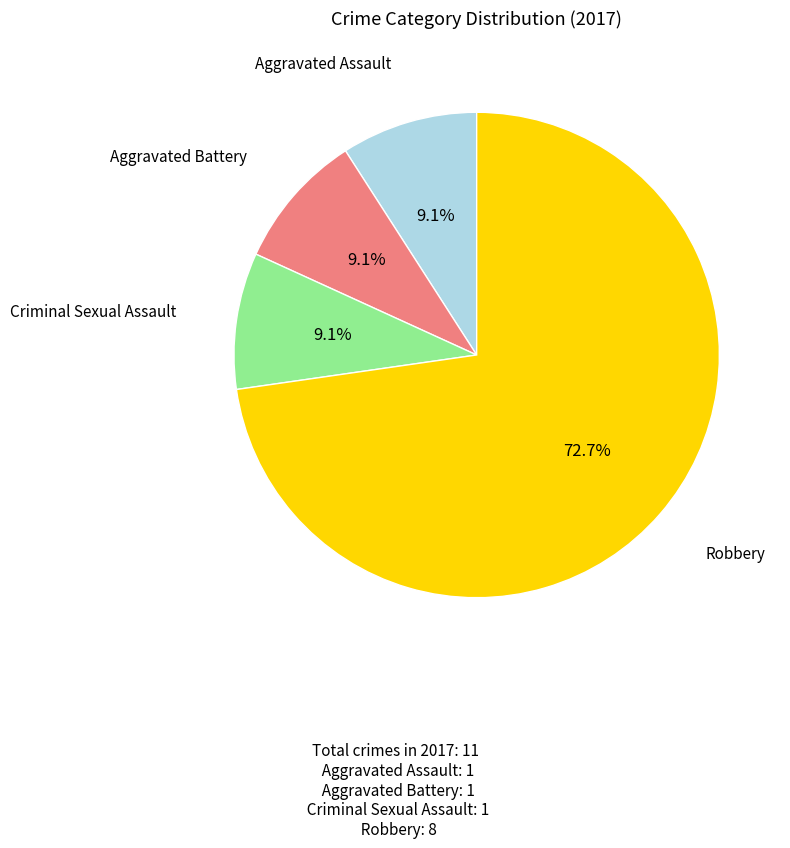

Does any single category account for the majority?

Yes